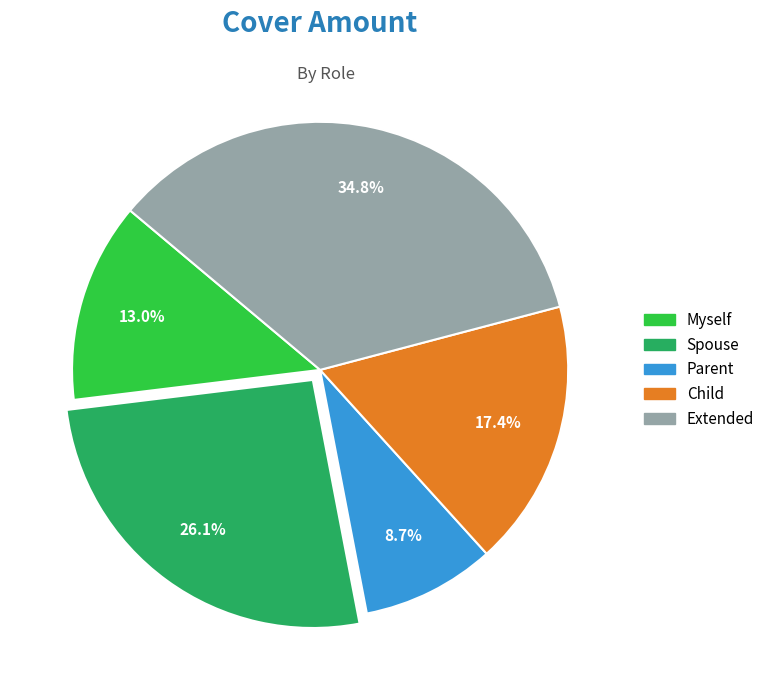

Between Parent and Extended, which is larger?

Extended